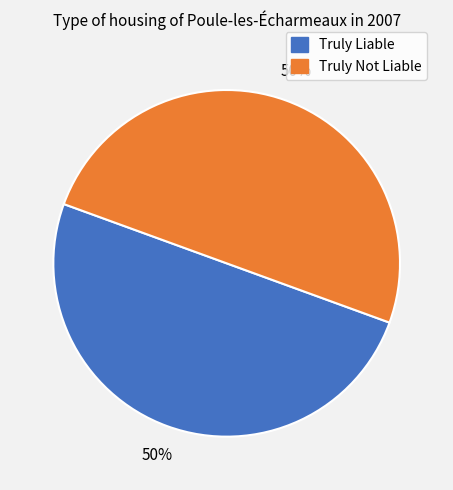

Is the sum of Truly Not Liable and Truly Liable greater than half?

Yes